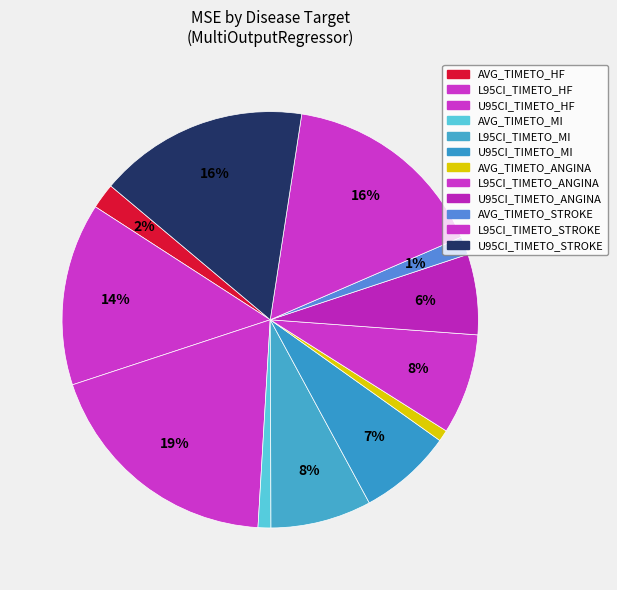

Does U95CI_TIMETO_HF represent more than half of the total?

No